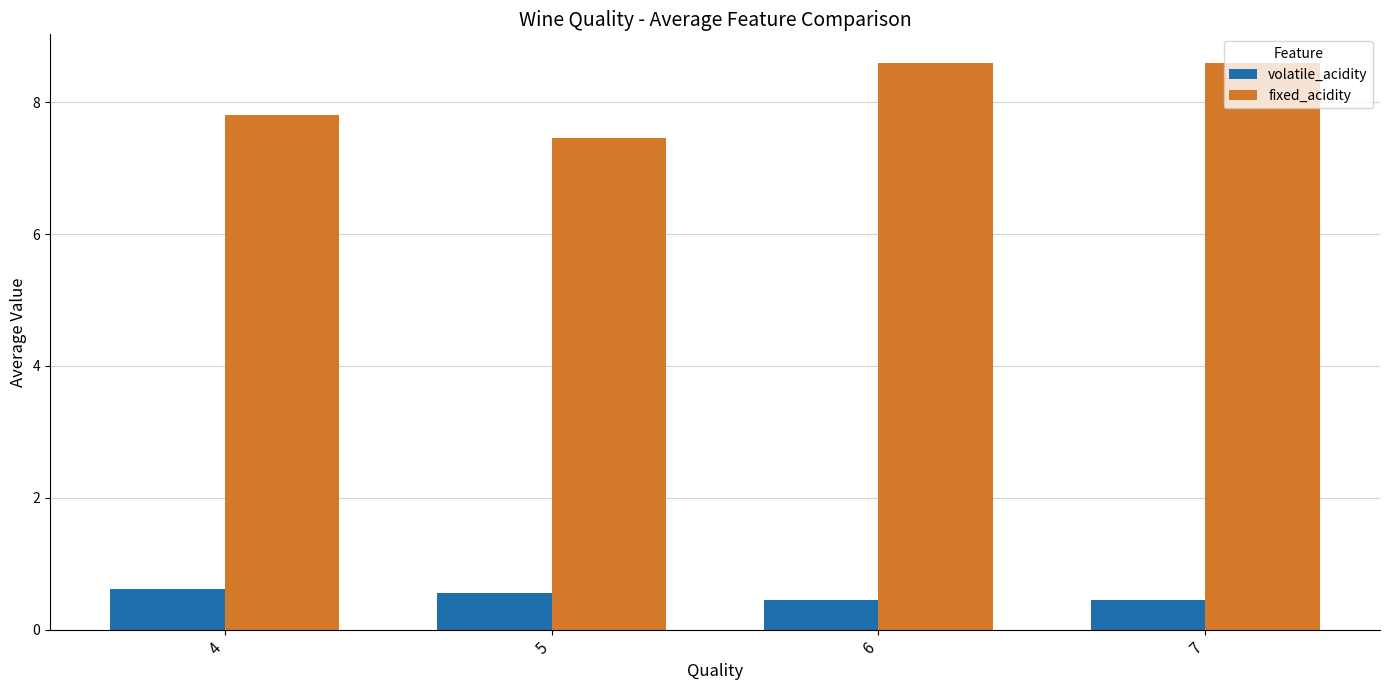

What is the difference between the highest and lowest values at 6?

8.1